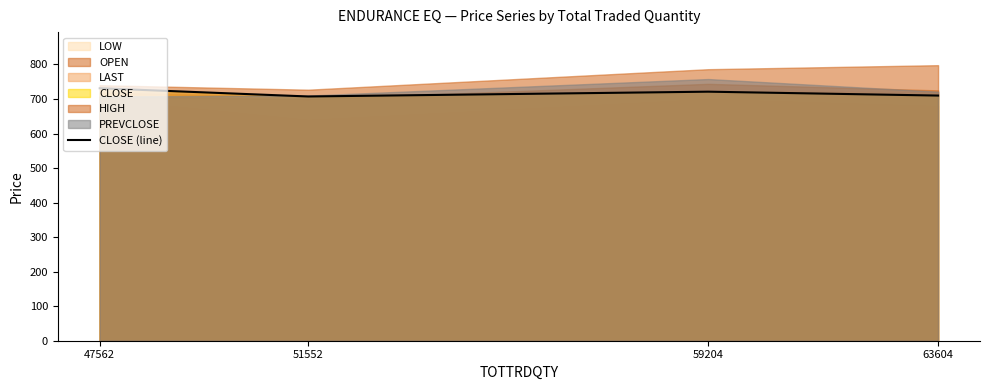

How many data points are less than 721?

2